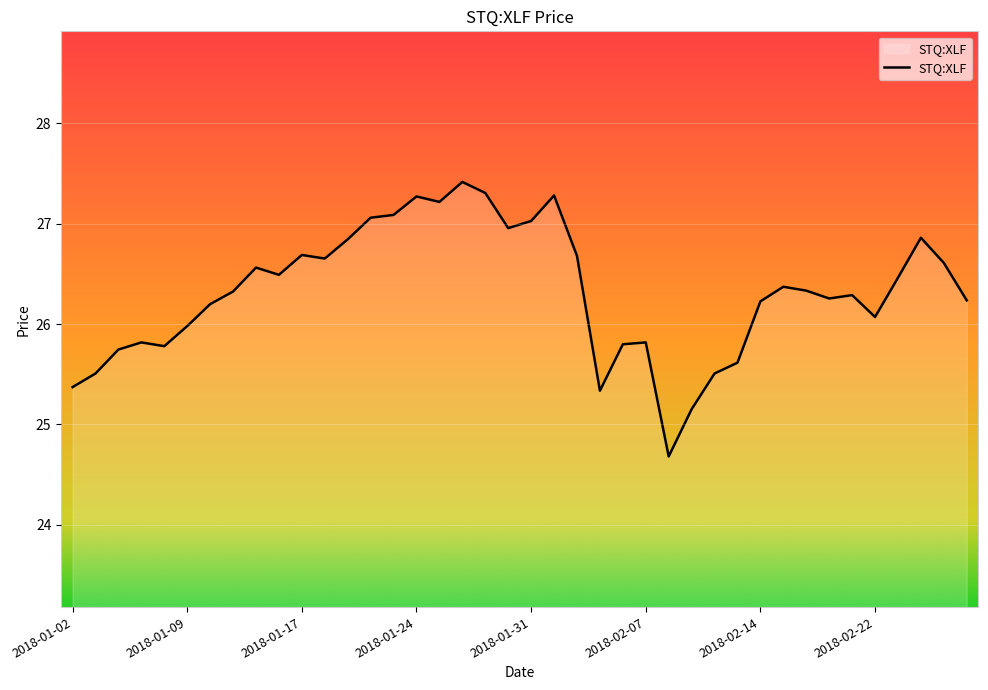

What is the difference between the maximum and minimum values?

2.7